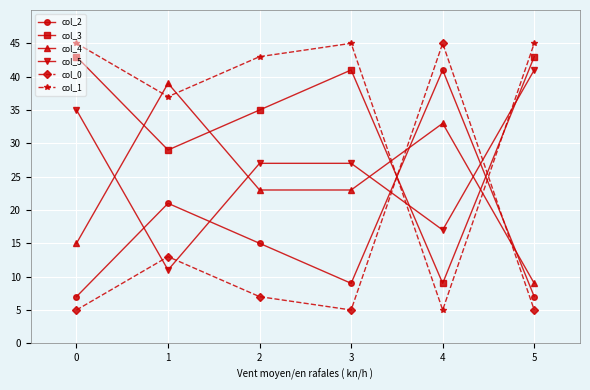

How many lines are shown in the chart?

6